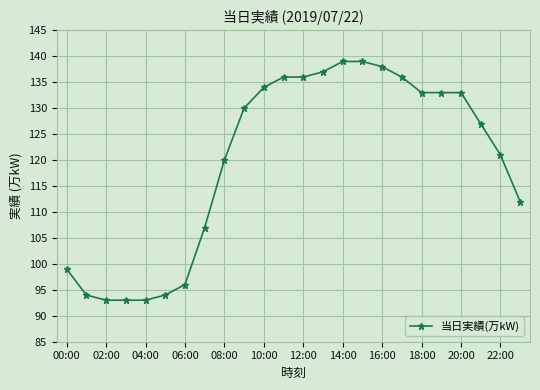

What is the value of the 2nd point from the left?

94